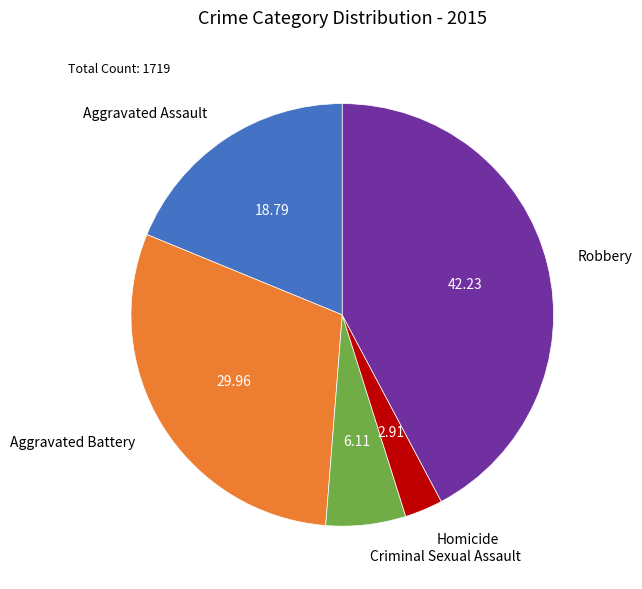

Does Aggravated Assault represent more than half of the total?

No